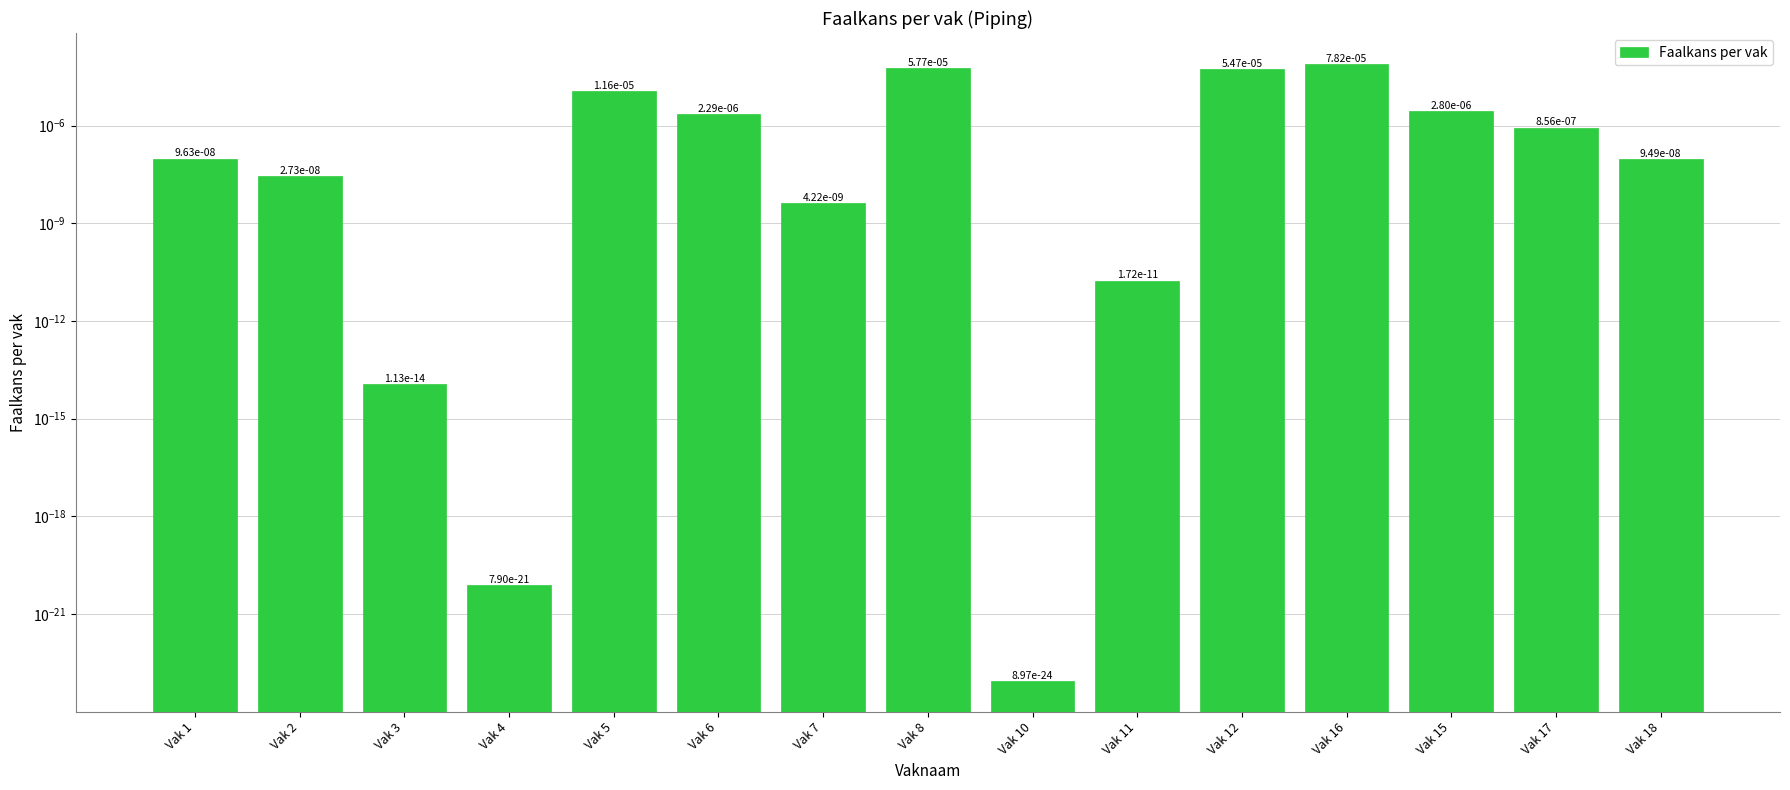

List the labels in order of value, largest first.

Vak 16, Vak 8, Vak 12, Vak 5, Vak 15, Vak 6, Vak 17, Vak 1, Vak 18, Vak 2, Vak 7, Vak 11, Vak 3, Vak 4, Vak 10